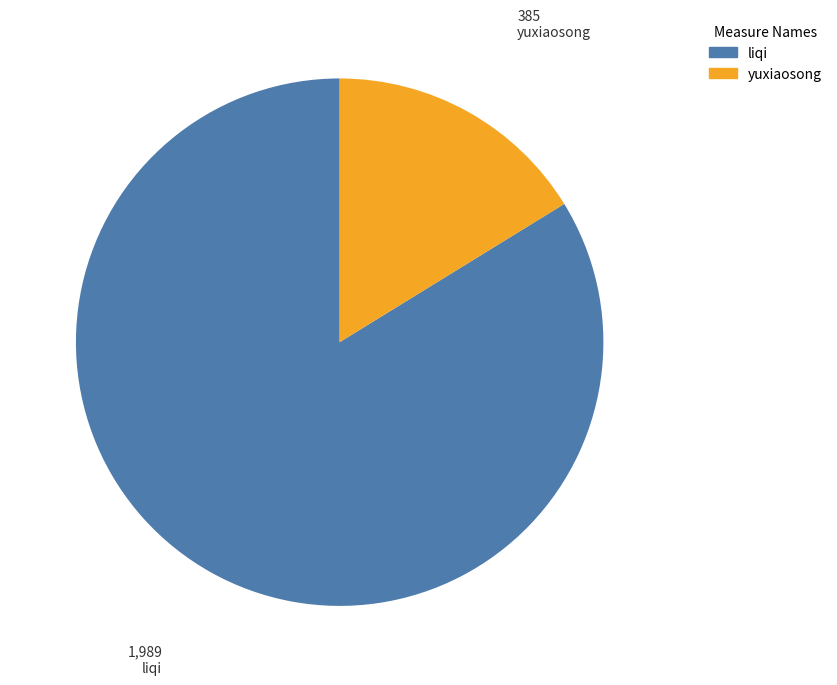

The liqi slice represents 84% of the pie. True or false?

True